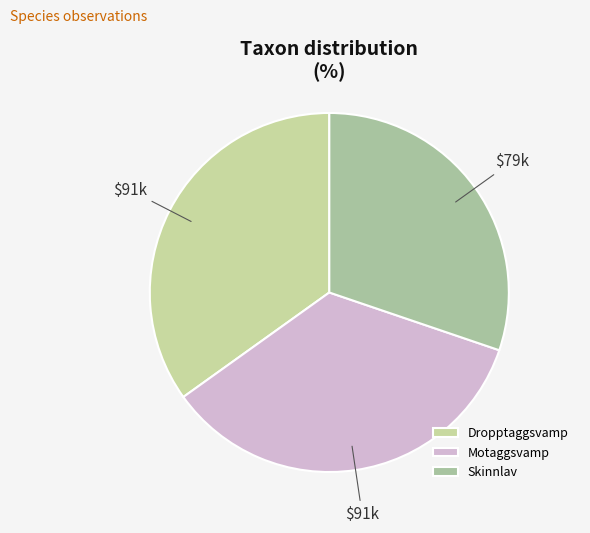

Is it true that Motaggsvamp is 35% of the pie?

True